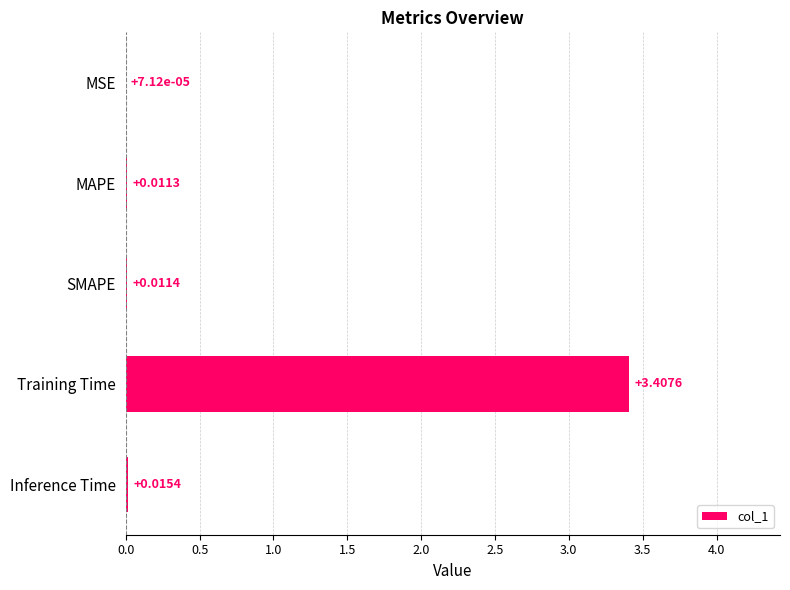

How many data points does each series have?

5